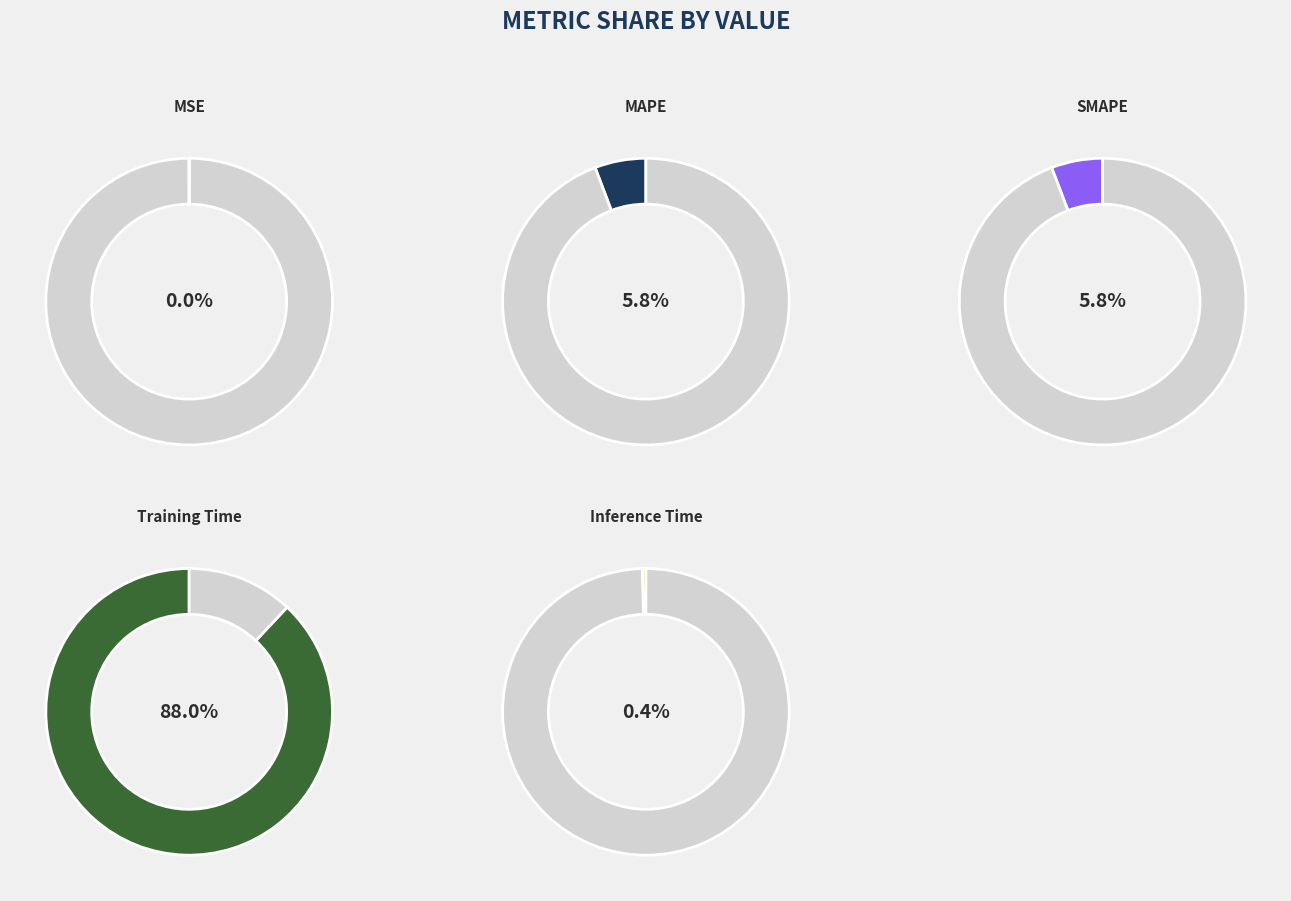

What is the smallest slice in the pie chart?

MSE